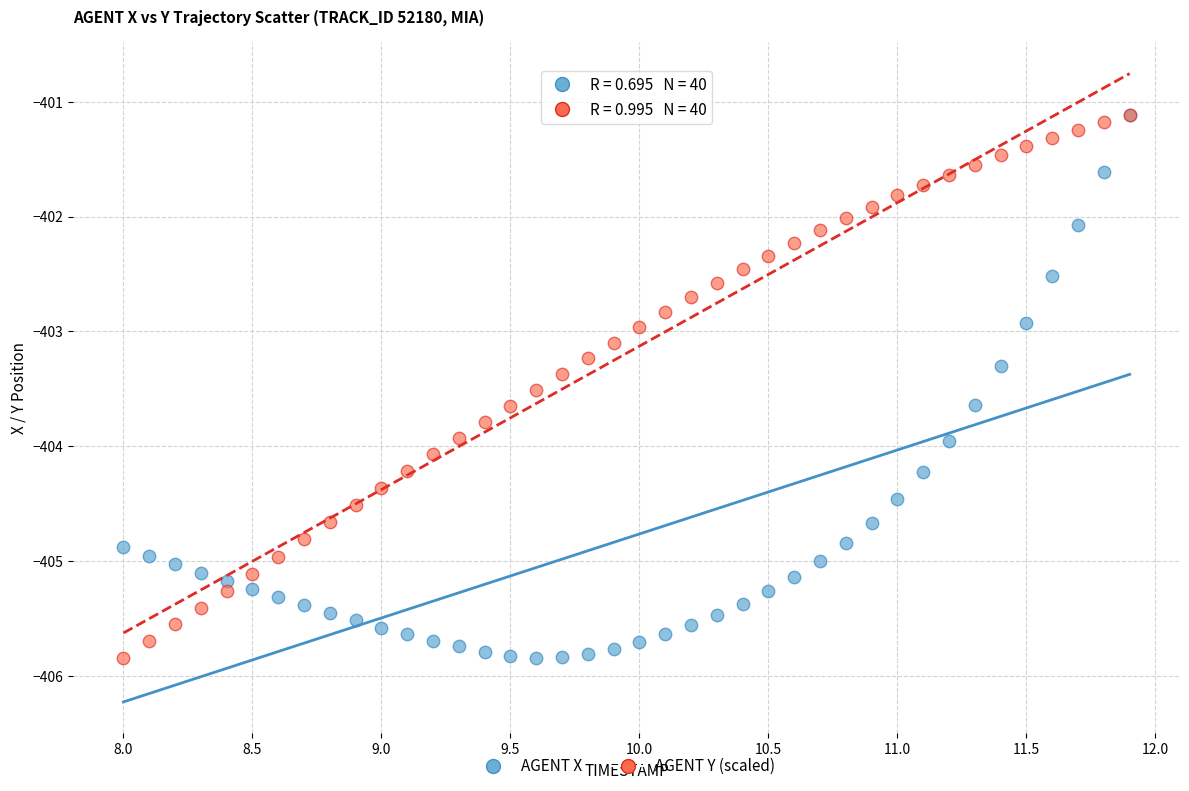

What are all the series names shown in the legend?

AGENT X, AGENT Y (scaled)